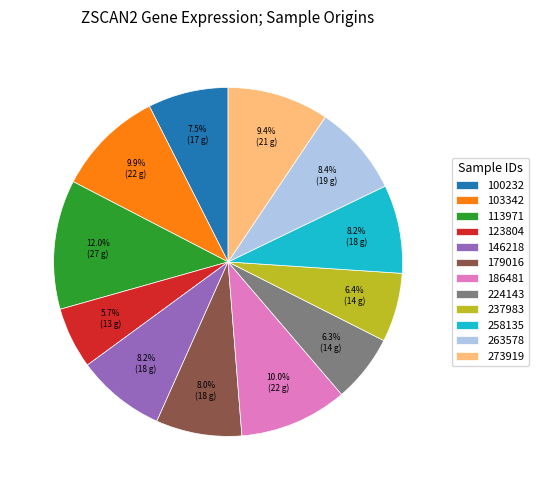

Combined, do 258135 and 237983 account for over 50%?

No